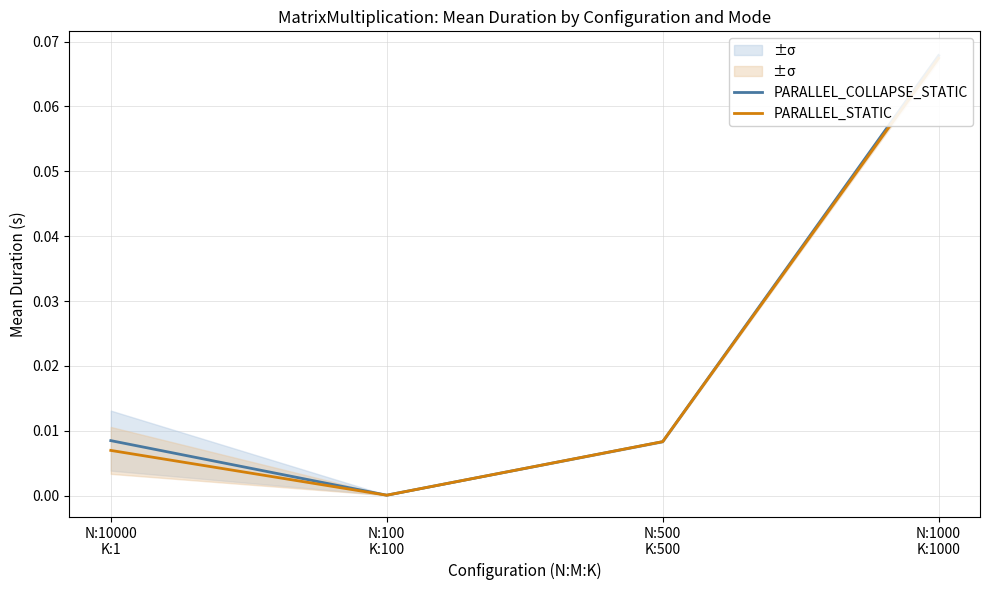

Rank the series at N:1000
K:1000 from lowest to highest value.

PARALLEL_STATIC, PARALLEL_COLLAPSE_STATIC